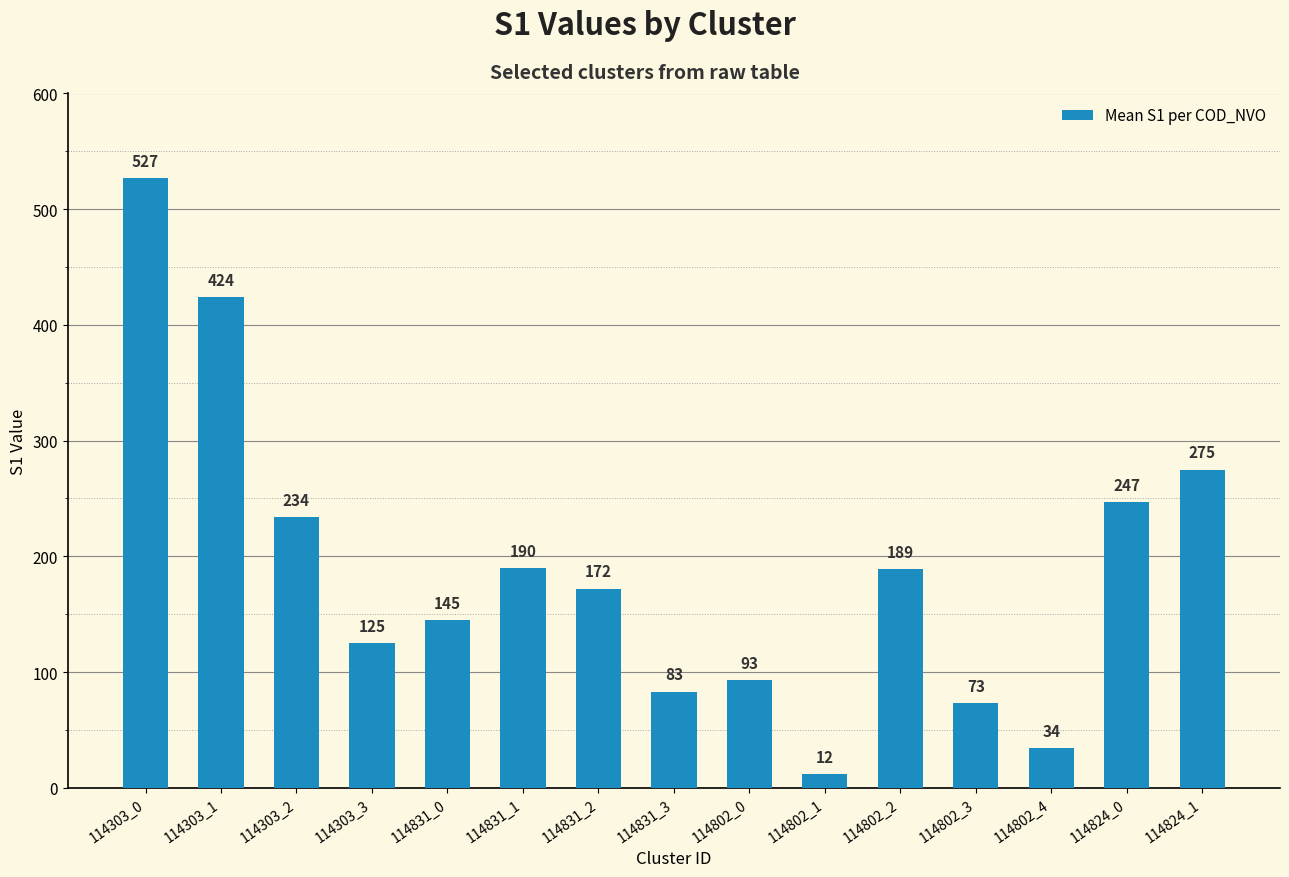

At which category does the chart reach its minimum across all series?

114802_1